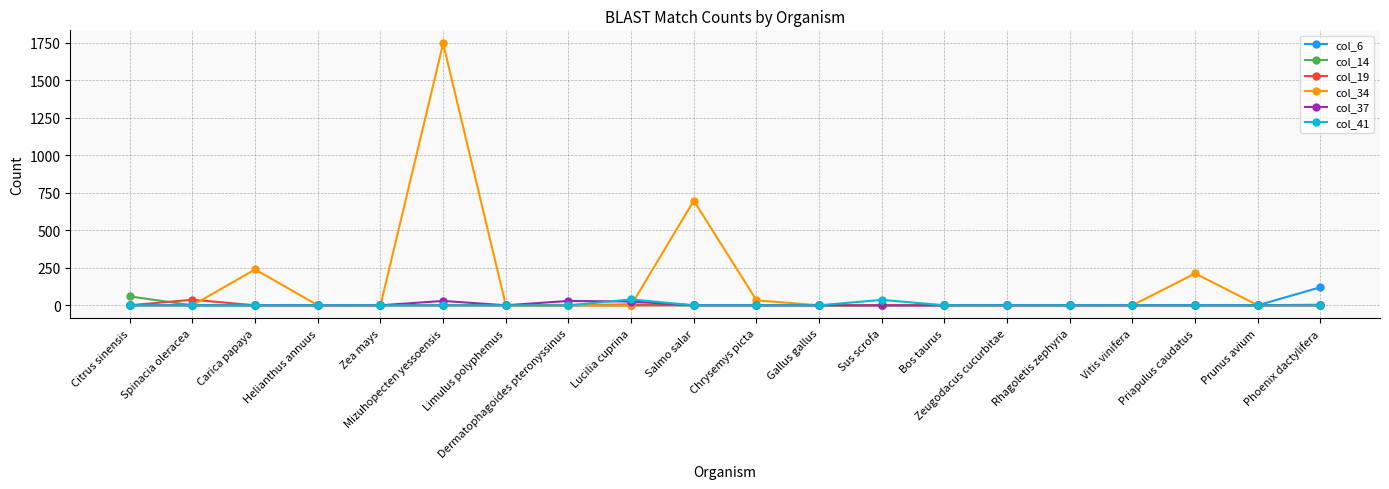

What are all the series names shown in the legend?

col_6, col_14, col_19, col_34, col_37, col_41